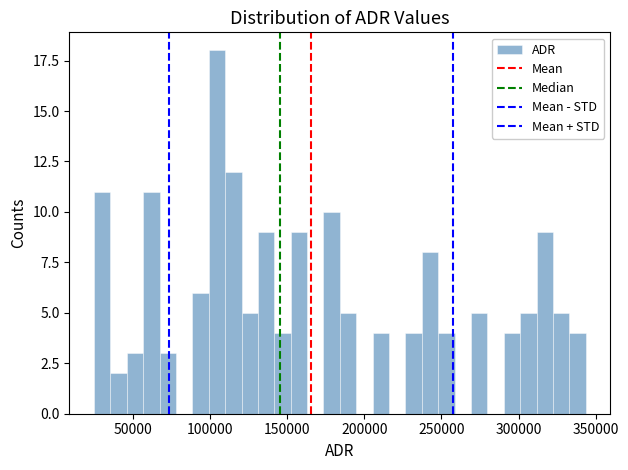

Read against the x-axis, roughly where is the centre of the tallest bar?

105000